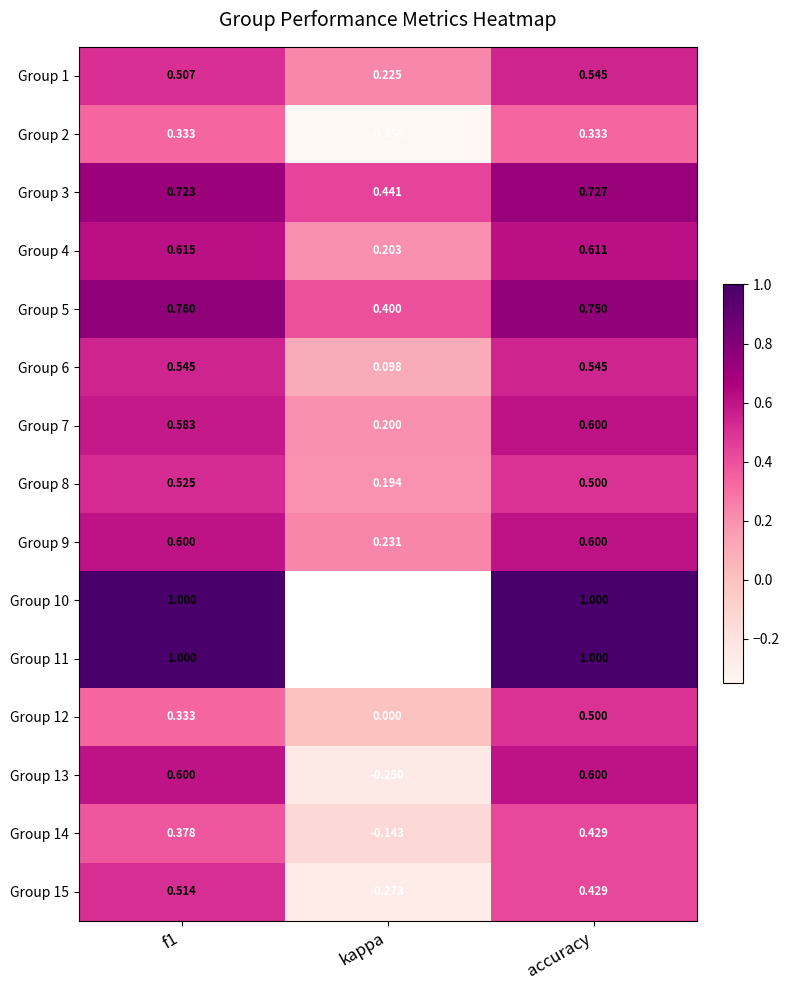

Where is Group 12 nearest to the value 0?

kappa